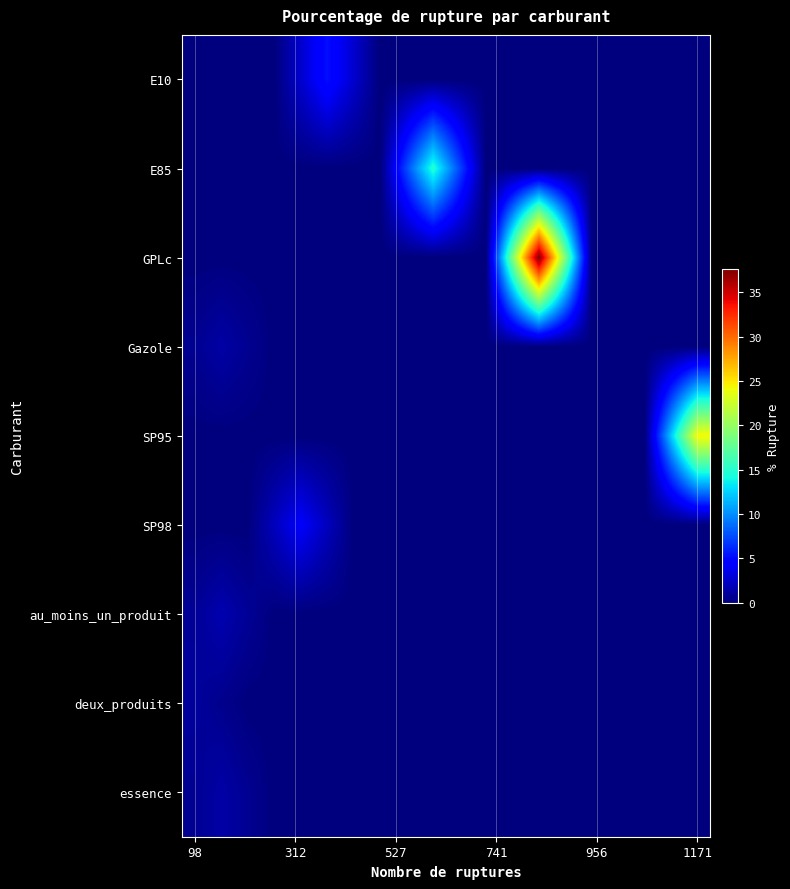

Which series has the largest total across all categories?

GPLc